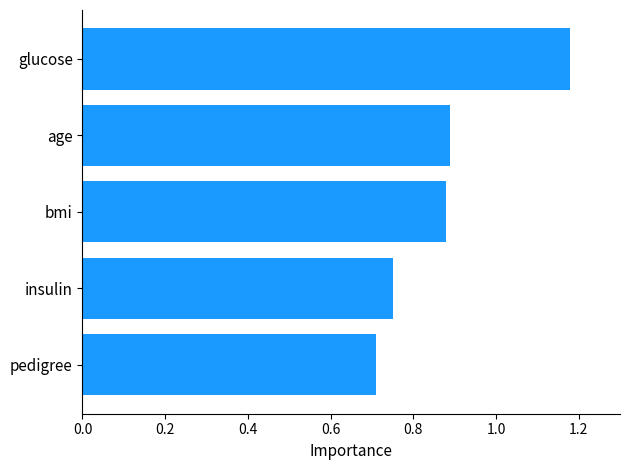

The chart shows a value of 0.9 at age. True or false?

True